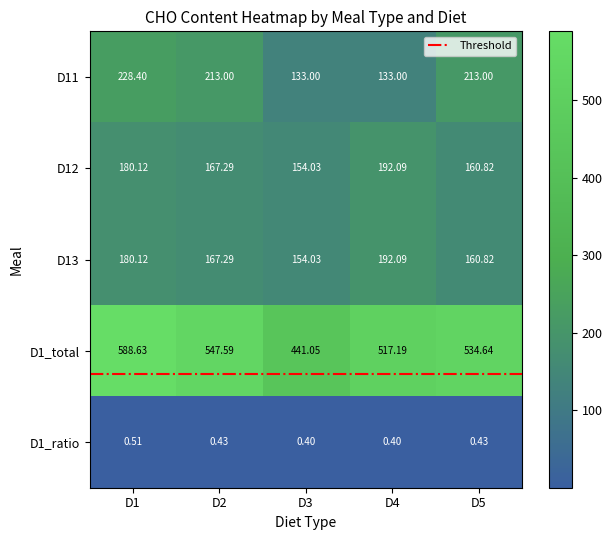

Is the value of D13 at D2 greater than the value of D1_ratio at D2?

Yes